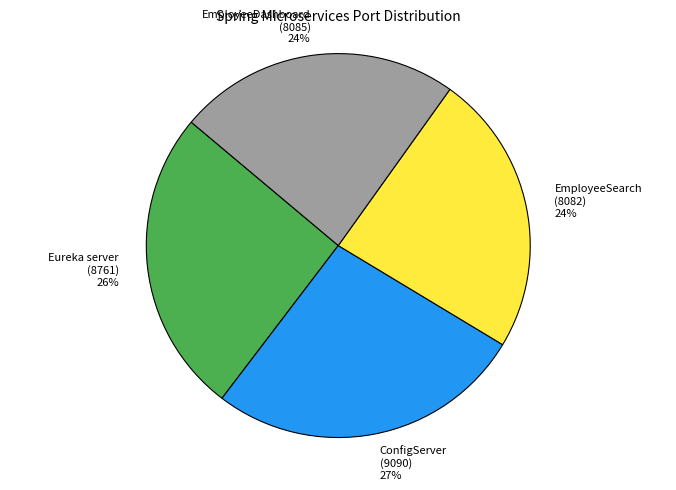

To the nearest percent, what is the average slice percentage?

25%